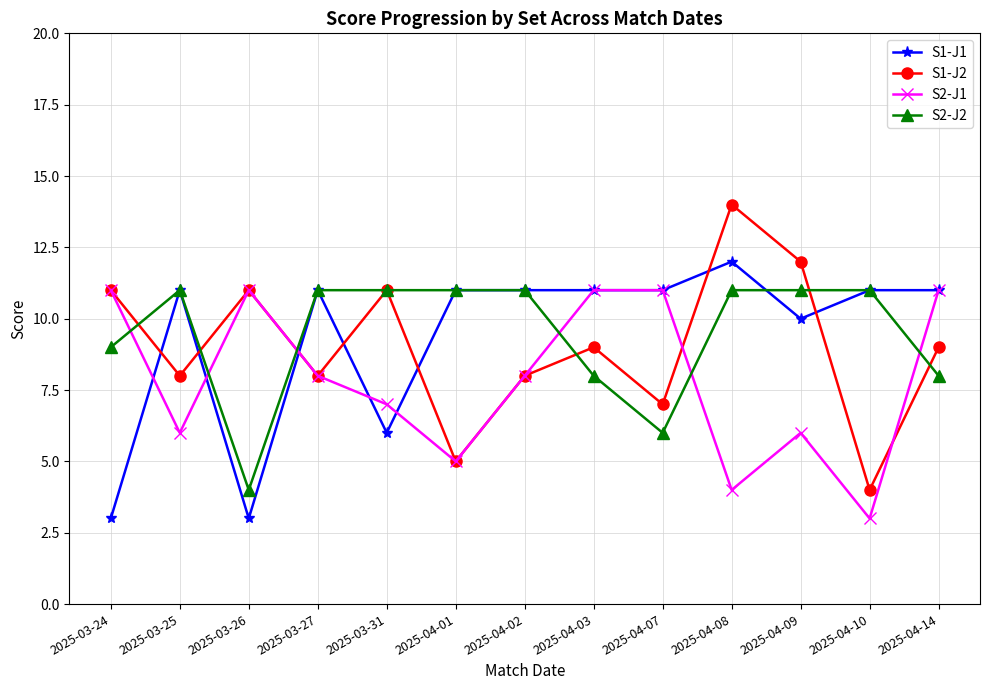

Count the S1-J1 values in the range 10 to 11.

9